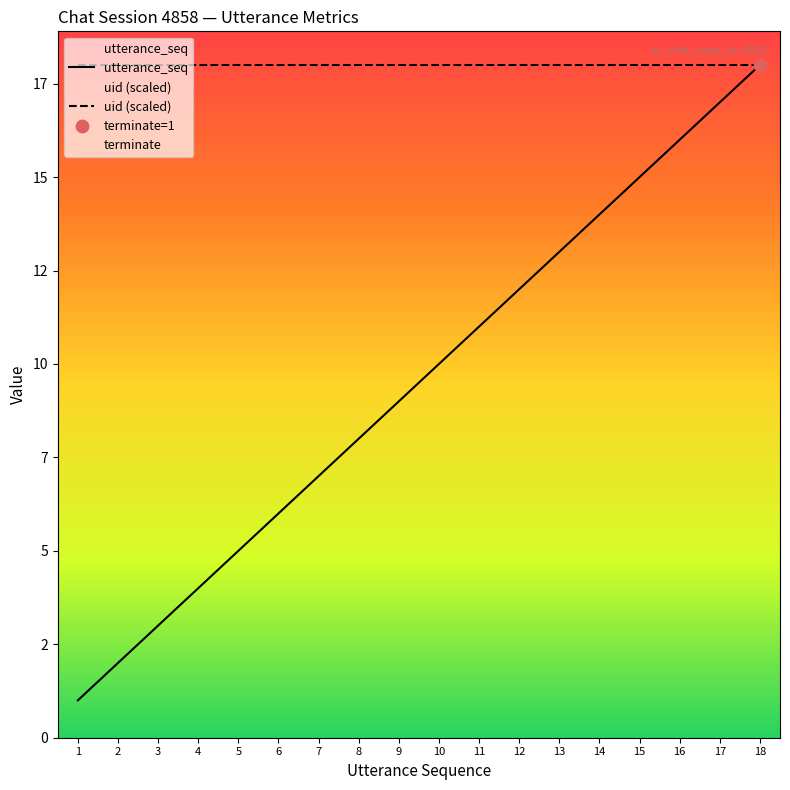

Which series reaches the maximum Y coordinate?

utterance_seq